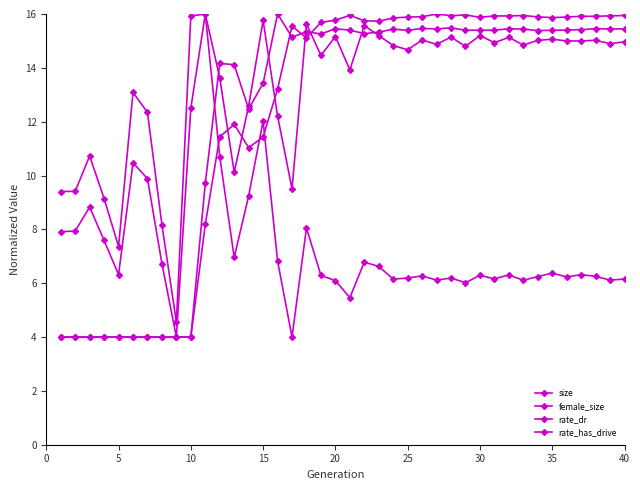

At how many categories does at least one series exceed 15?

28